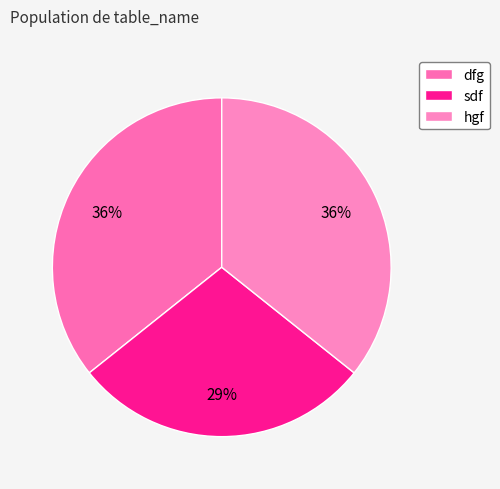

To the nearest percent, what percentage of the pie is sdf?

29%